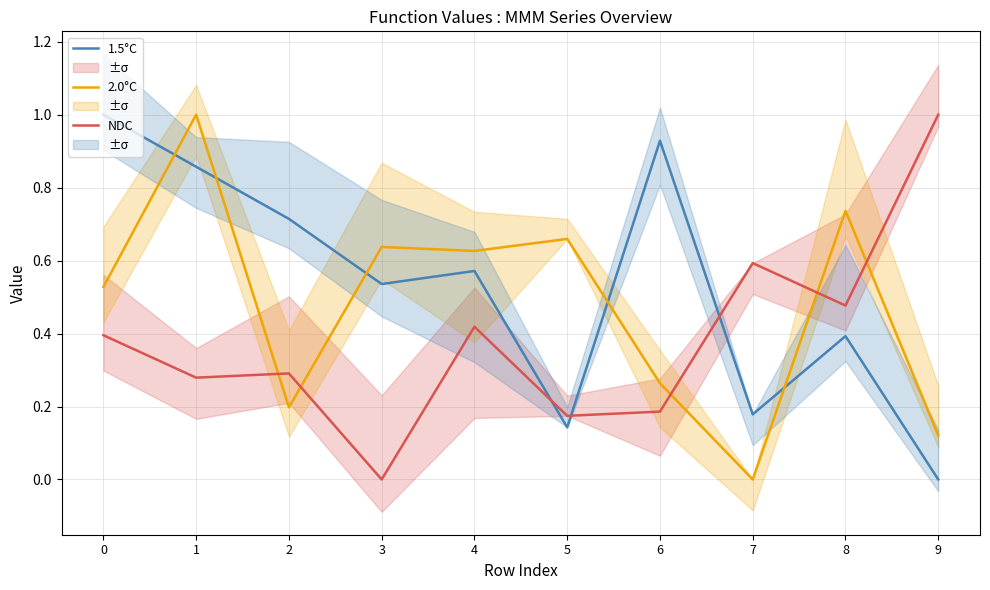

Reading left to right, extract all data points from this chart.

1.5°C: 0=1.0	1=0.9	2=0.7	3=0.5	4=0.6	5=0.1	6=0.9	7=0.2	8=0.4	9=0.0
2.0°C: 0=0.5	1=1.0	2=0.2	3=0.6	4=0.6	5=0.7	6=0.3	7=0.0	8=0.7	9=0.1
NDC: 0=0.4	1=0.3	2=0.3	3=0.0	4=0.4	5=0.2	6=0.2	7=0.6	8=0.5	9=1.0